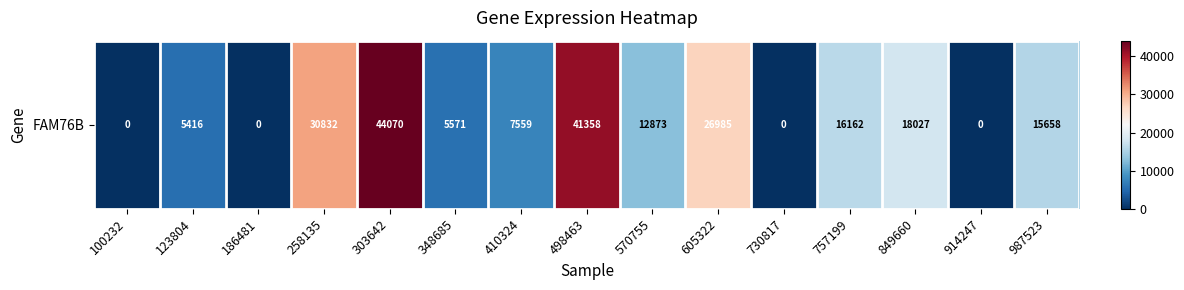

List the labels in order of value, largest first.

303642, 498463, 258135, 605322, 849660, 757199, 987523, 570755, 410324, 348685, 123804, 100232, 186481, 730817, 914247